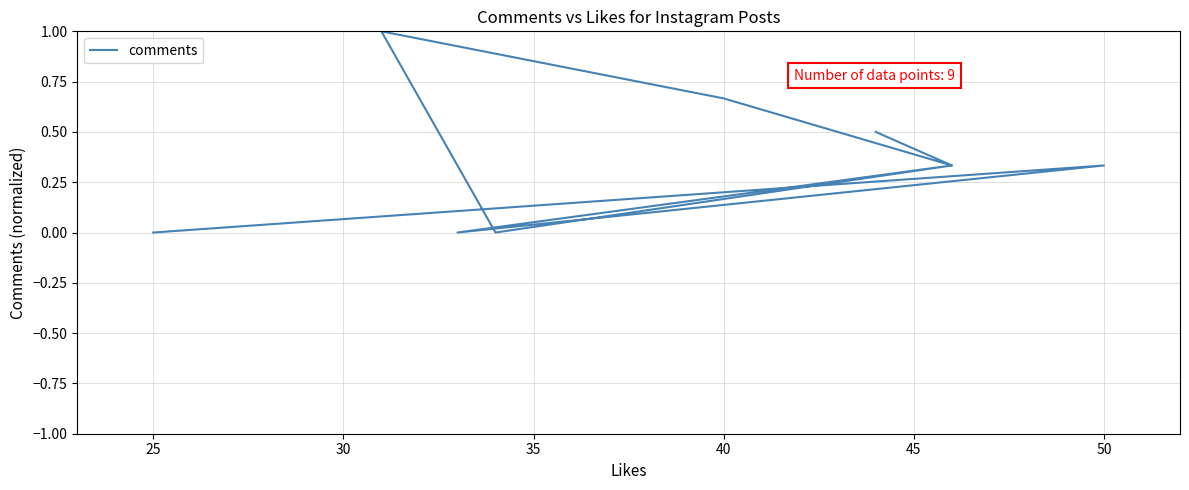

What is the label of the 5th point from the right?

40